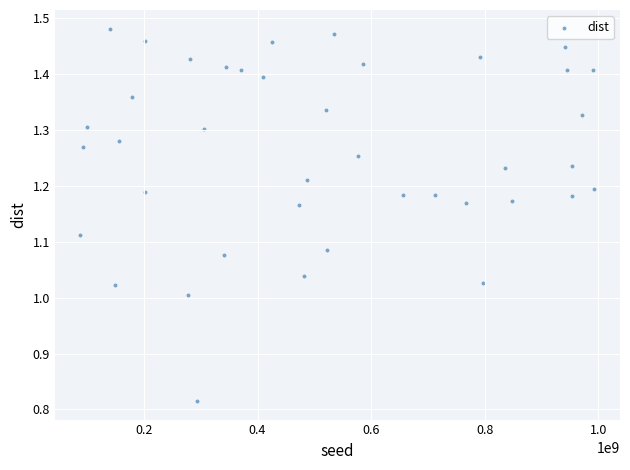

What is the range of Y values (max minus min)?

0.7